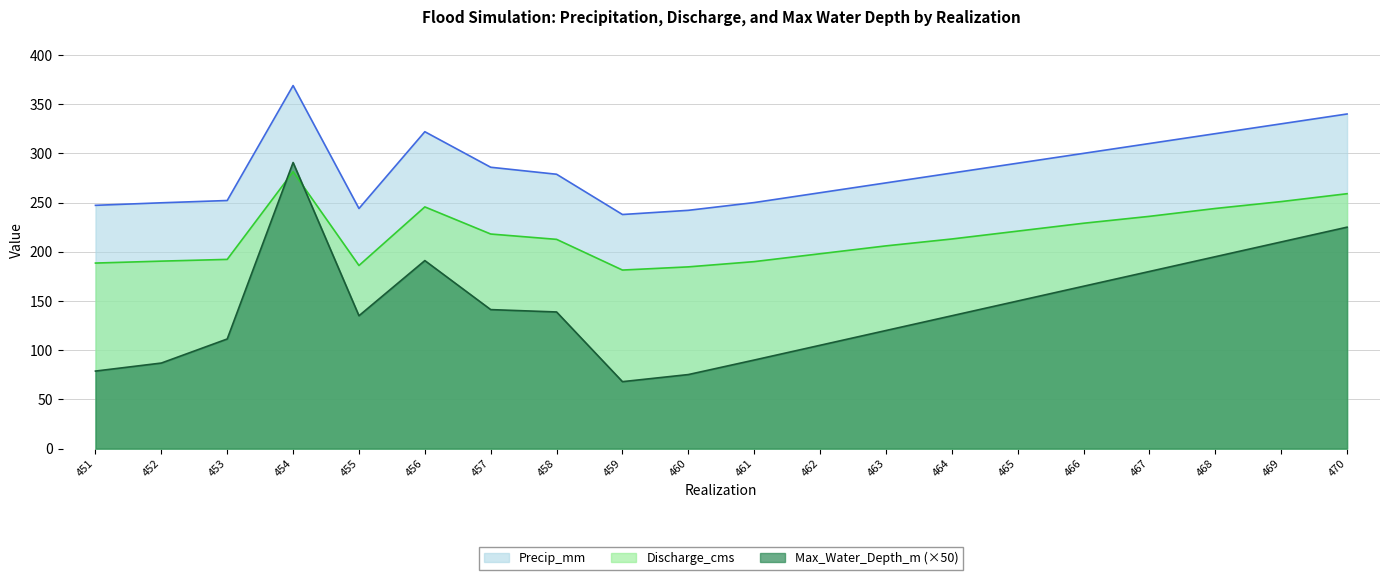

Does the chart display data point markers on the line(s)?

No